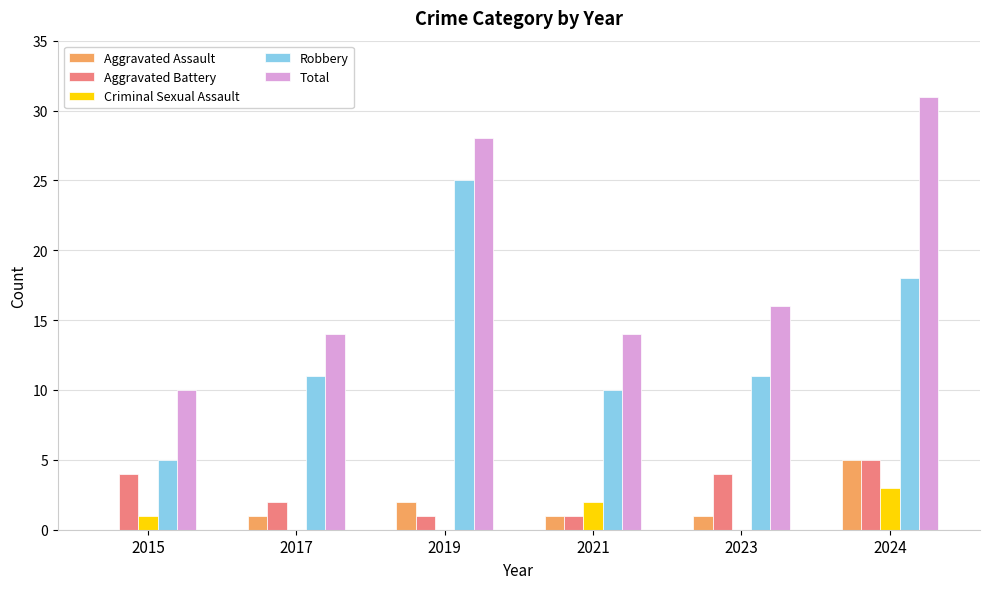

What is the sum of the Criminal Sexual Assault values at 2015 and 2019?

1